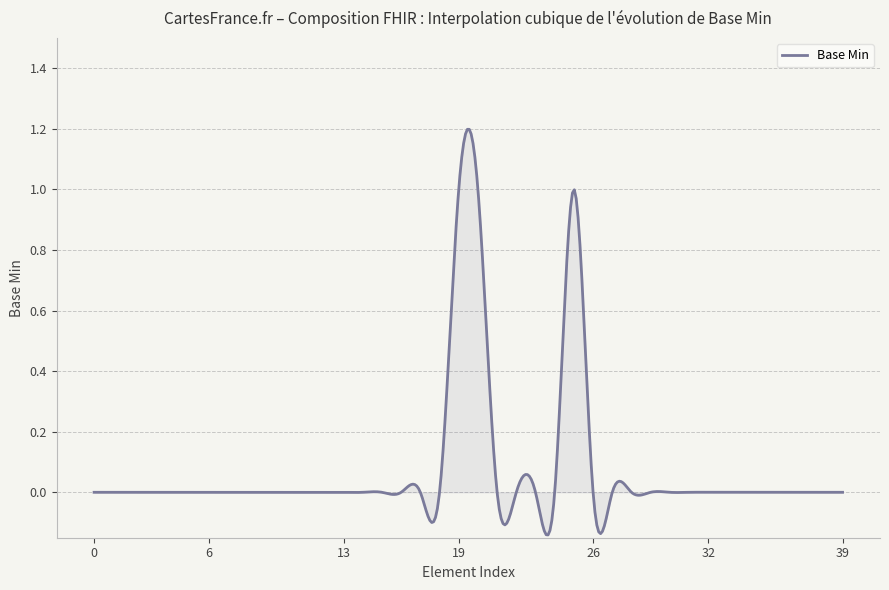

Reading left to right, transcribe all the data shown in this chart.

Composition=0	Composition.id=0	Composition.meta=0	Composition.implicitRules=0	Composition.language=0	Composition.text=0	Composition.contained=0	Composition.extension=0	Composition.modifierExtension=0	Composition.identifier=0	Composition.status=0	Composition.type=0	Composition.category=0	Composition.subject=0	Composition.encounter=0	Composition.date=0	Composition.author=0	Composition.title=0	Composition.confidentiality=0	Composition.attester=1	Composition.attester.id=1	Composition.attester.extension=0	Composition.attester.modifierExtension=0	Composition.attester.mode=0	Composition.attester.time=0	Composition.attester.party=1	Composition.custodian=0	Composition.relatesTo=0	Composition.relatesTo.id=0	Composition.relatesTo.extension=0	Composition.relatesTo.modifierExtension=0	Composition.relatesTo.code=0	Composition.relatesTo.target[x]=0	Composition.event=0	Composition.event.id=0	Composition.event.extension=0	Composition.event.modifierExtension=0	Composition.event.code=0	Composition.event.period=0	Composition.event.detail=0